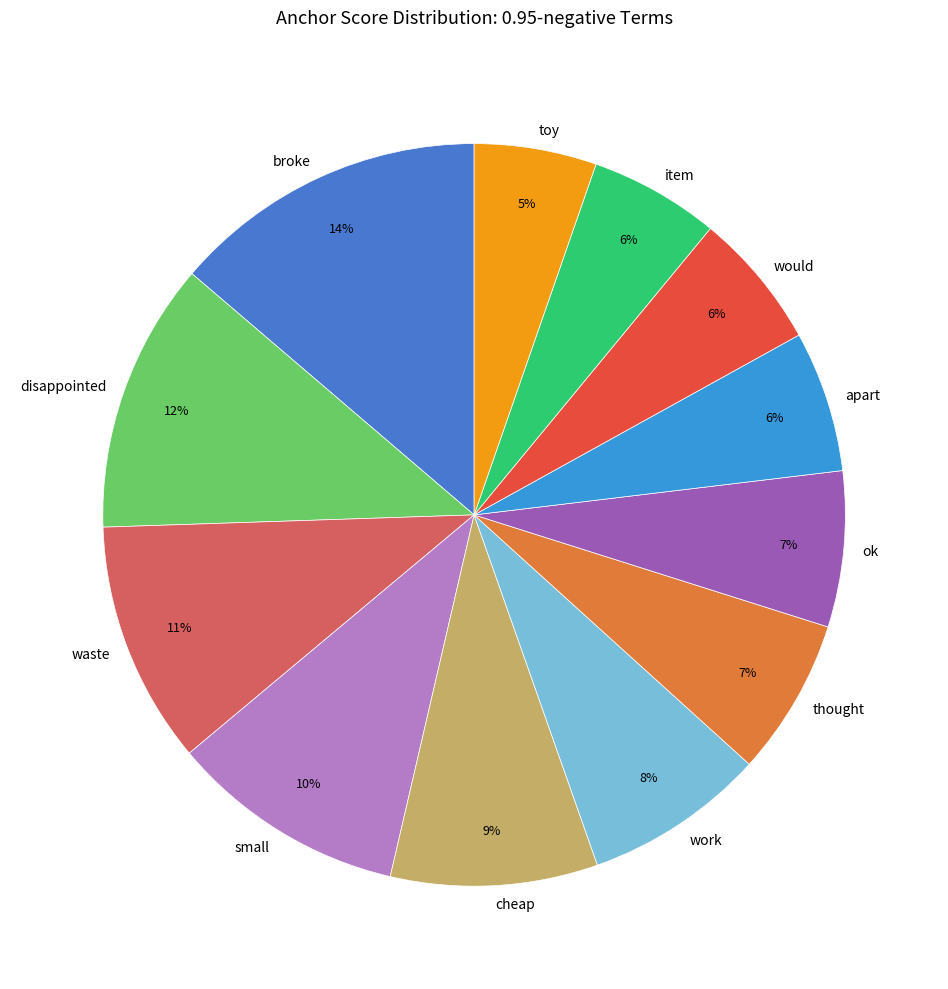

Is it true that waste is 11% of the pie?

True